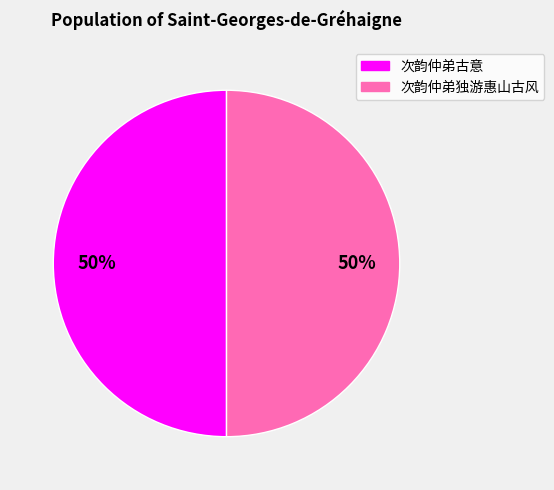

Do 次韵仲弟古意 and 次韵仲弟独游惠山古风 together represent more than half of the pie?

Yes